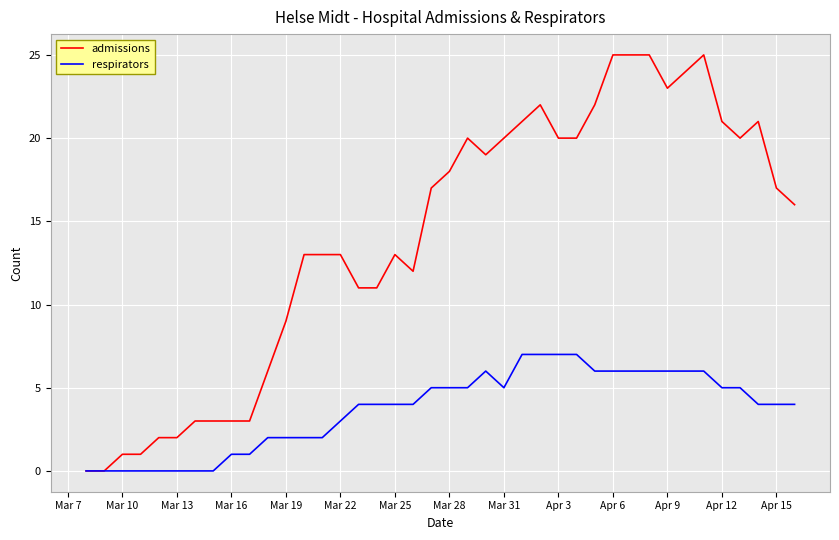

Which series has the widest spread of values?

admissions